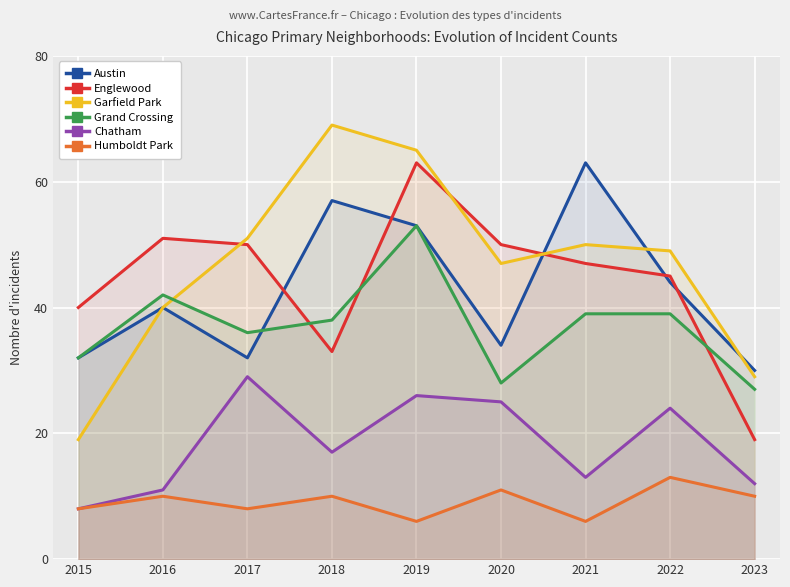

What are all the series names shown in the legend?

Austin, Englewood, Garfield Park, Grand Crossing, Chatham, Humboldt Park